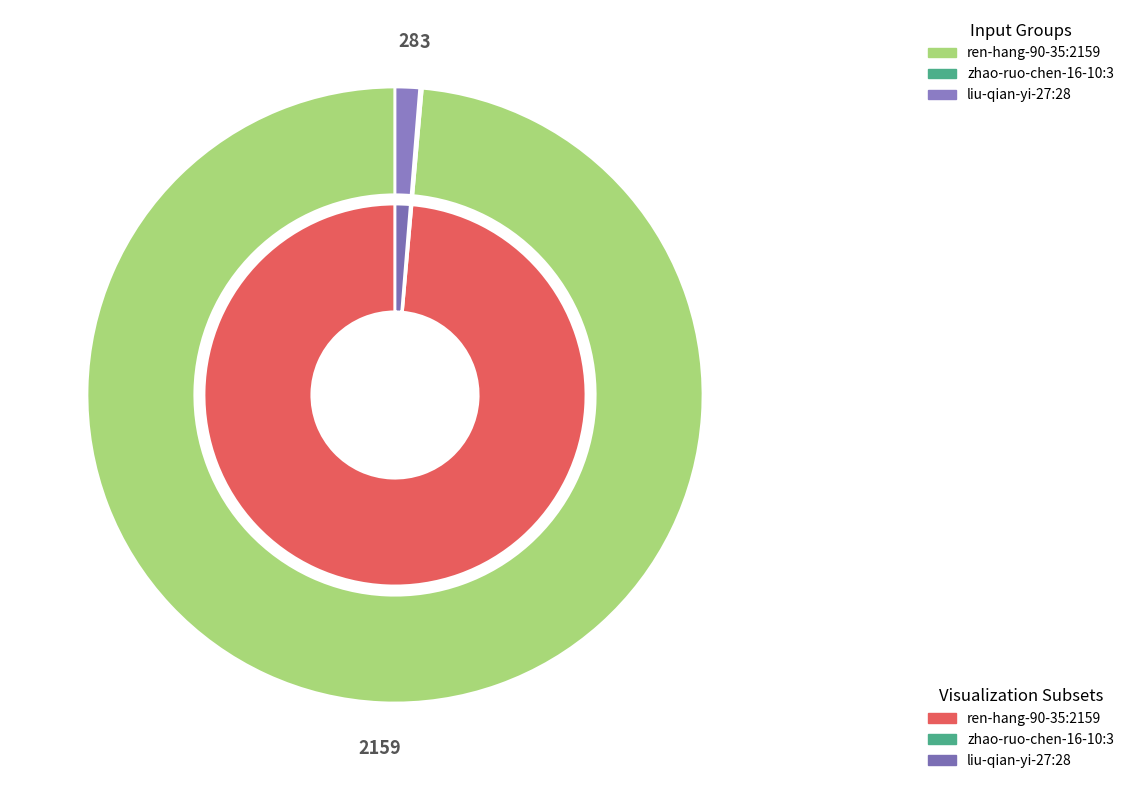

What is the majority slice?

ren-hang-90-35